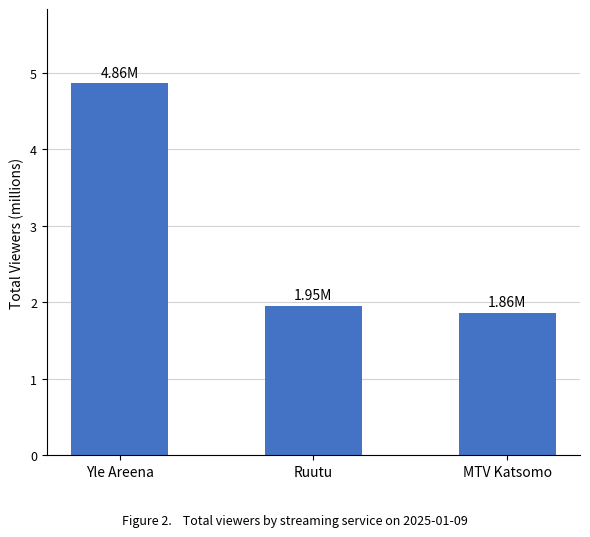

Reading right to left, list all the values displayed in this chart.

MTV Katsomo=1.9	Ruutu=2.0	Yle Areena=4.9